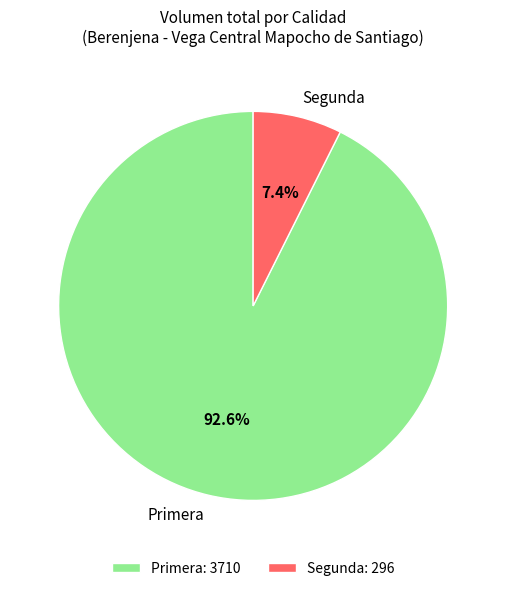

Does any single category account for the majority?

Yes